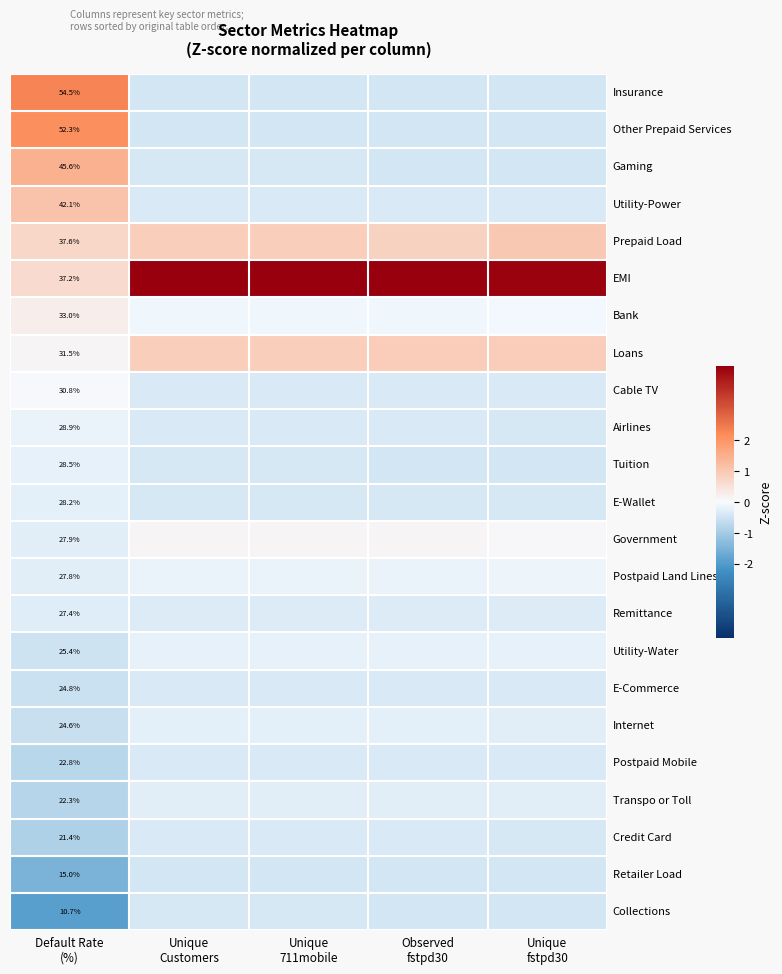

Between Observed
fstpd30 and Unique
fstpd30, which is larger?

Observed
fstpd30